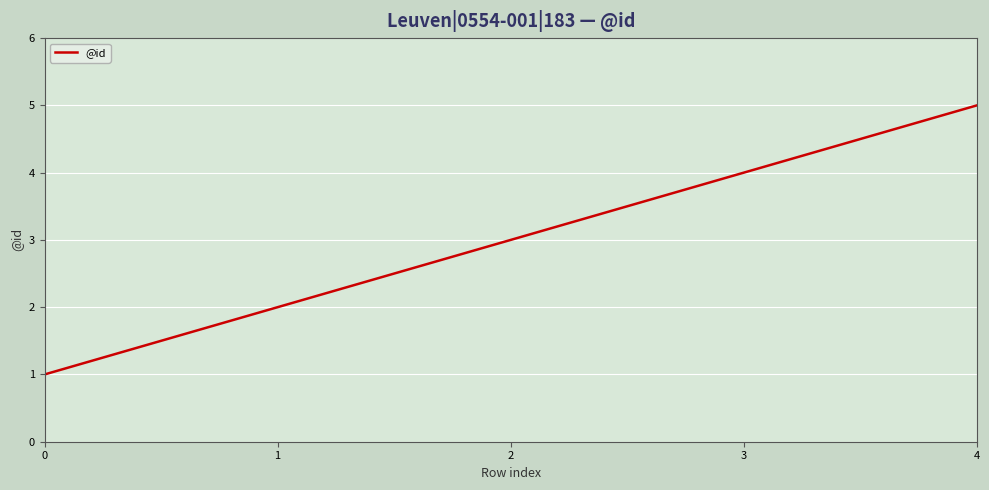

Rank the categories by value from highest to lowest.

4, 3, 2, 1, 0